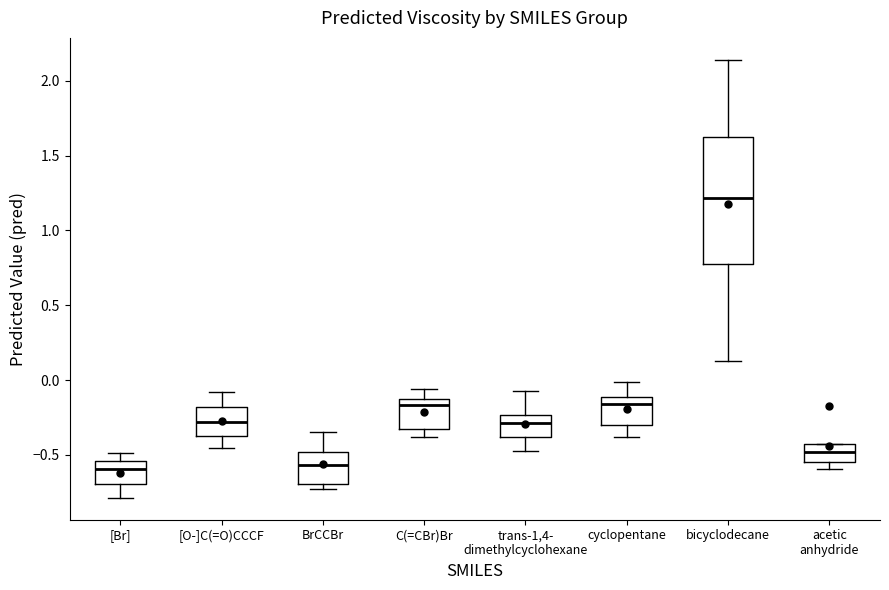

Which box has the highest median line?

bicyclodecane